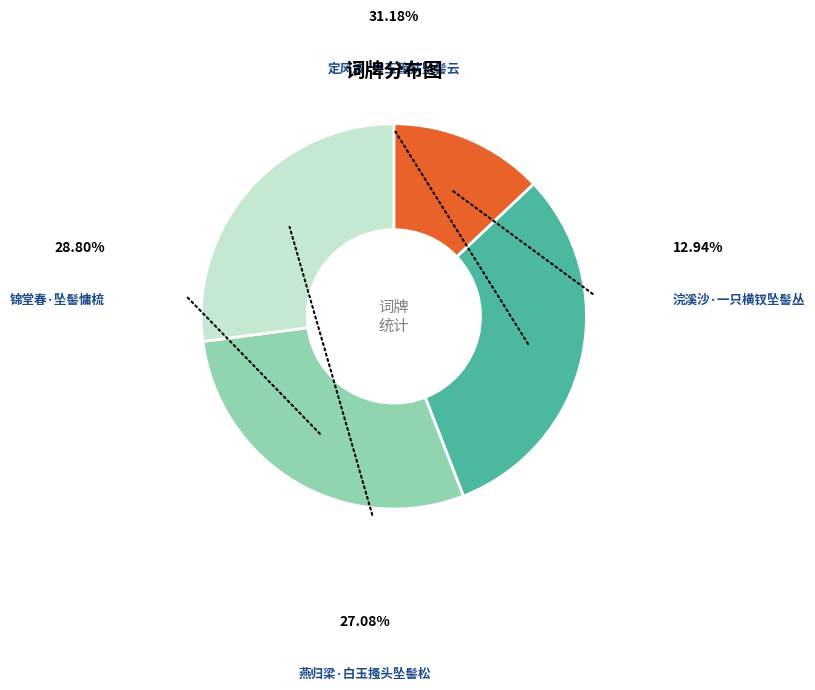

Is there a majority slice in this chart?

No